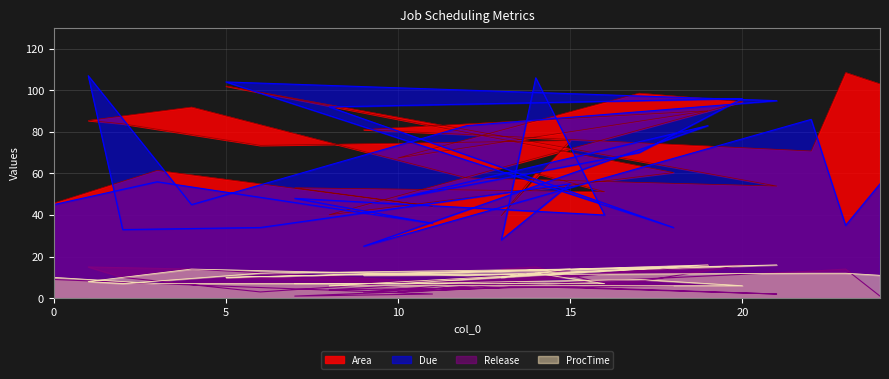

At which category is the sum across all series the highest?

5